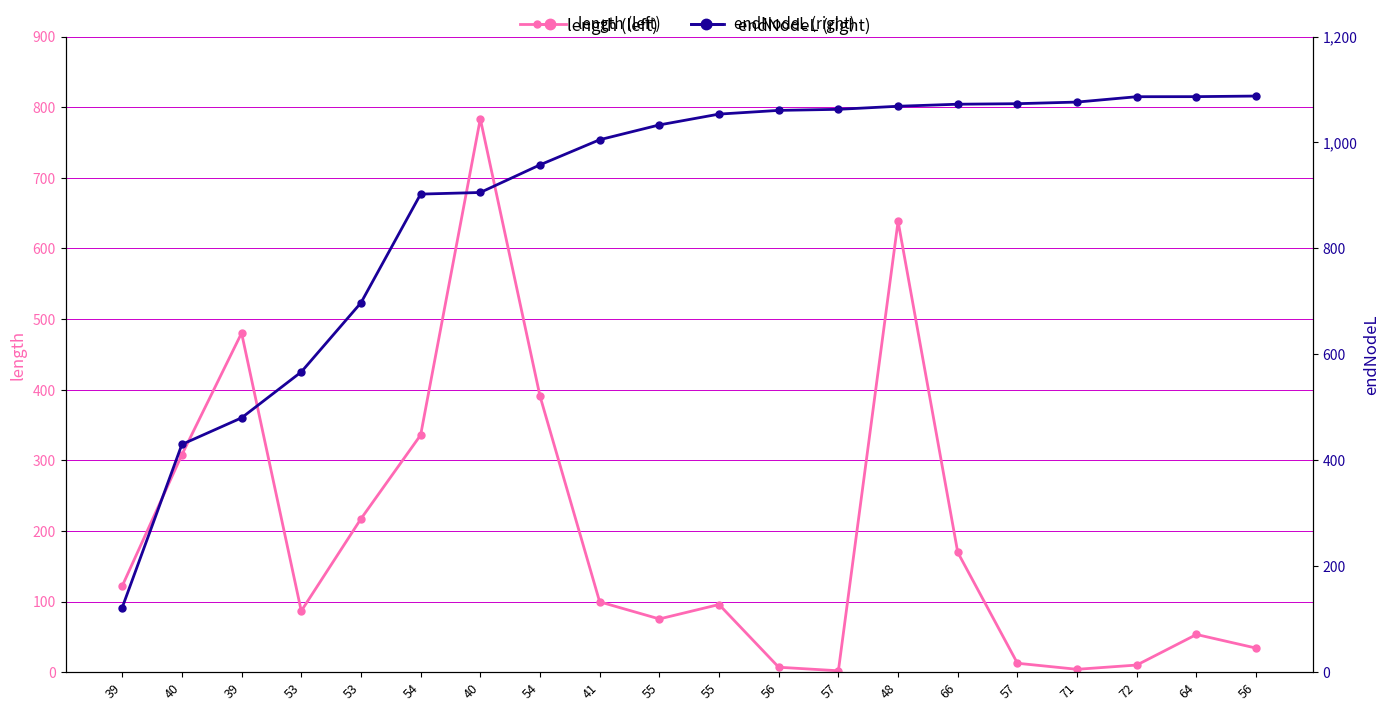

At which category does length (left) reach its first local valley?

53